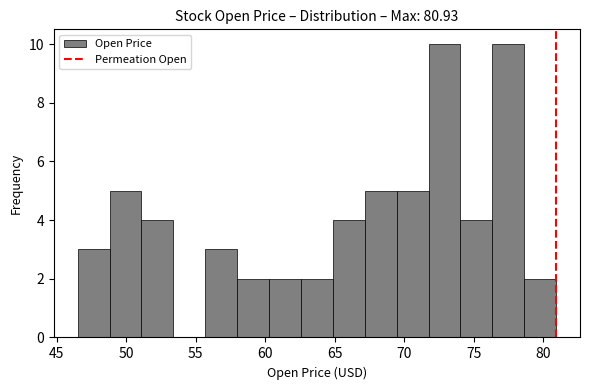

What is the height of the bar covering 49.0 to 51.0 on the x-axis? Neither the bar edges nor the heights are printed on the chart, so give them approximately, as read against the axes.

5